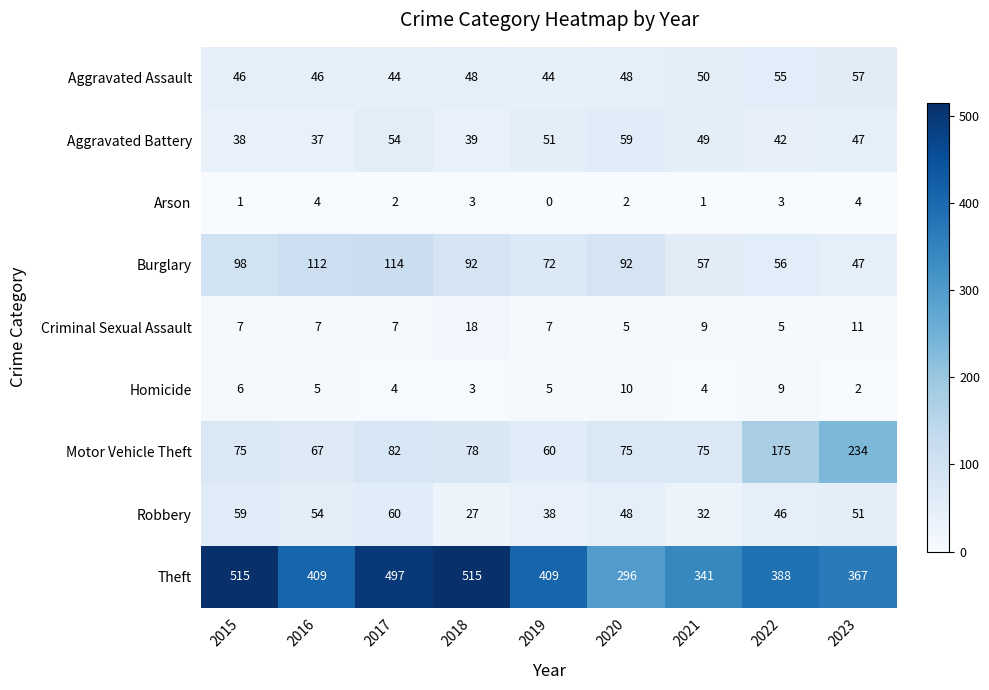

List the series in order of their peak value, lowest first.

Arson, Homicide, Criminal Sexual Assault, Aggravated Assault, Aggravated Battery, Robbery, Burglary, Motor Vehicle Theft, Theft